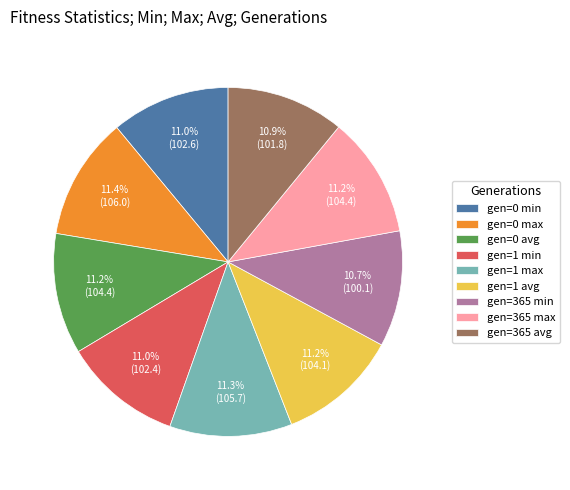

What percentage is the gen=365 avg slice, to the nearest percent?

11%